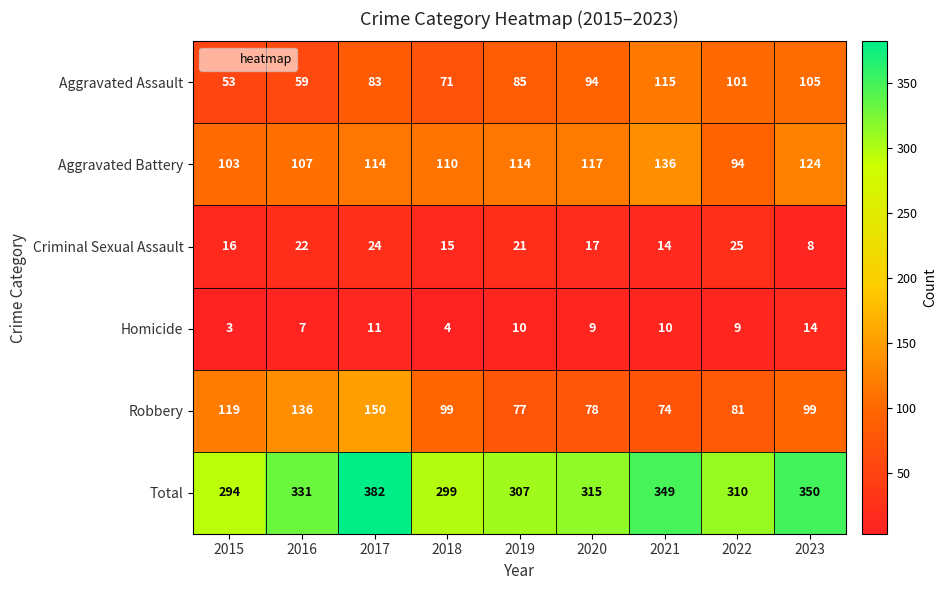

True or false: Homicide has a value of 14 at 2021.

False